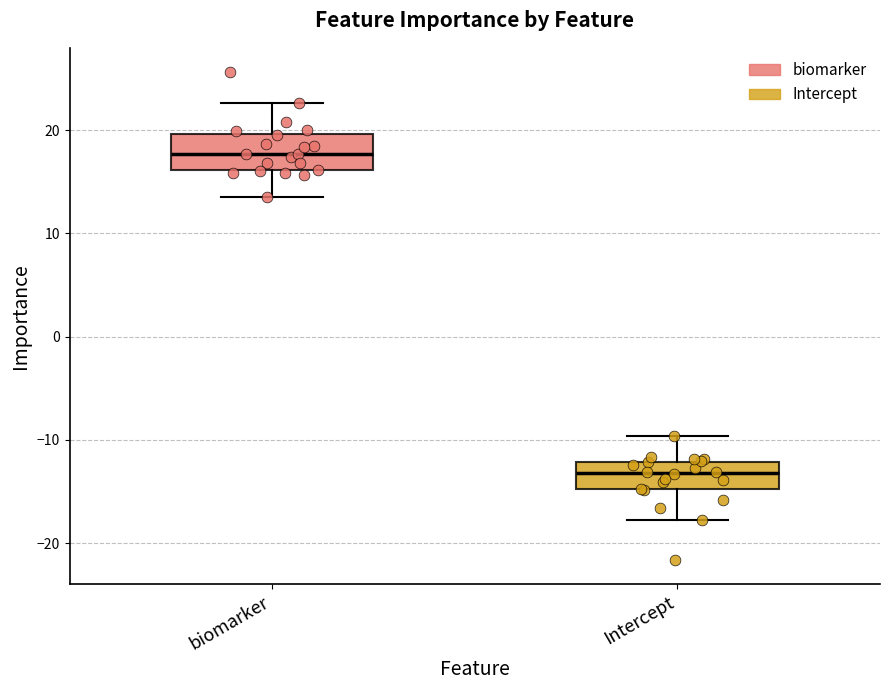

Where does the median line of the box for biomarker sit on the y-axis? The values are not printed on the chart, so give them approximately, as read against the axis.

18